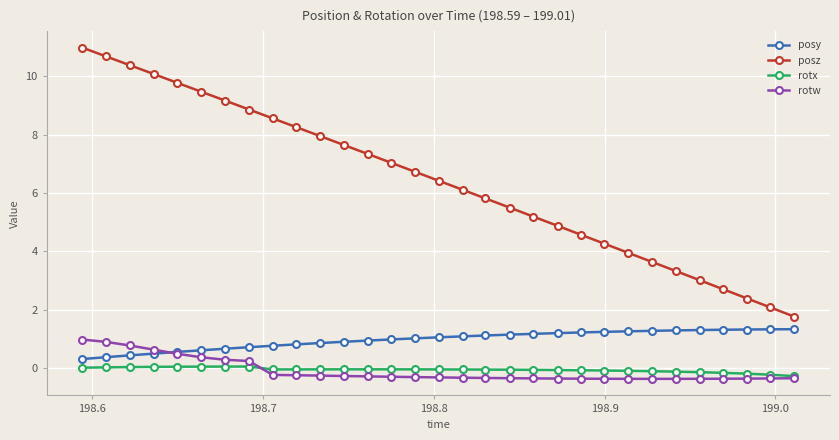

True or false: posz has more than 1 points higher than both neighbors.

False